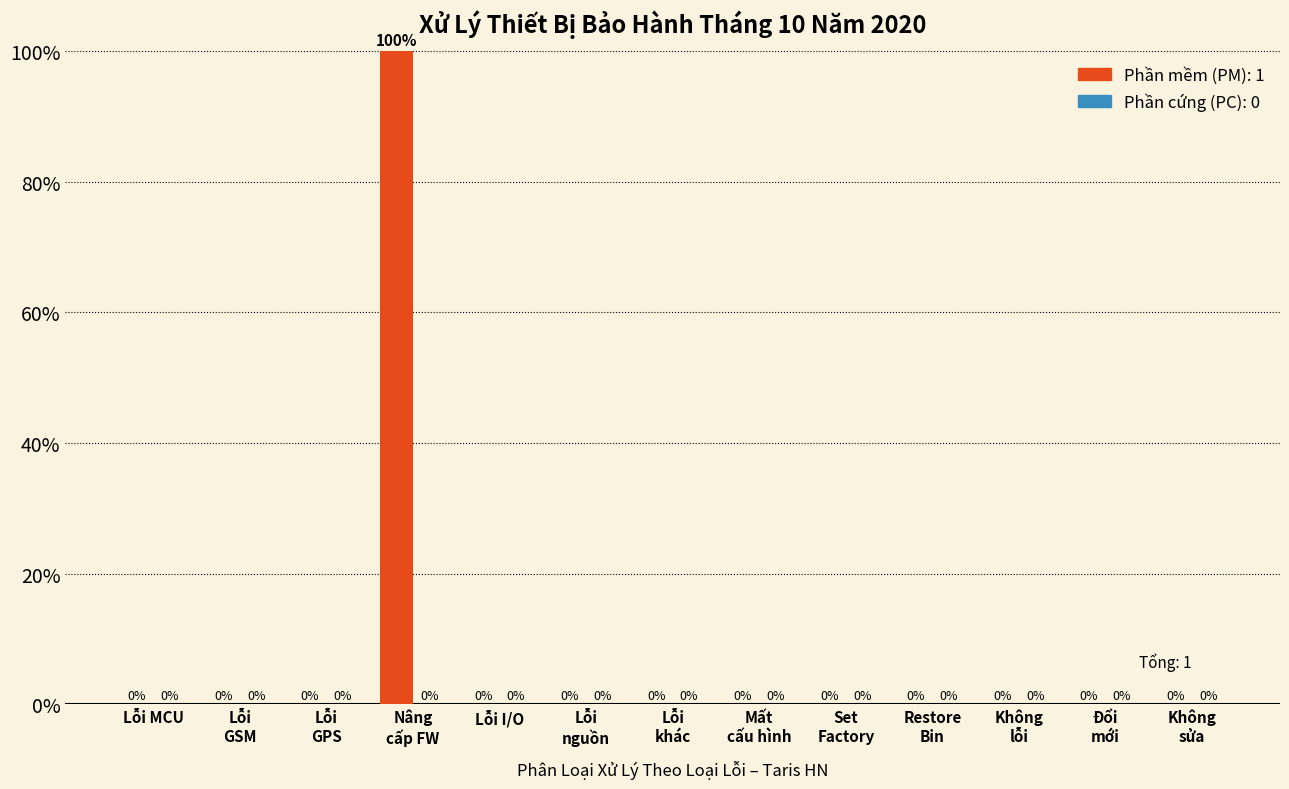

What is the greatest value displayed?

100